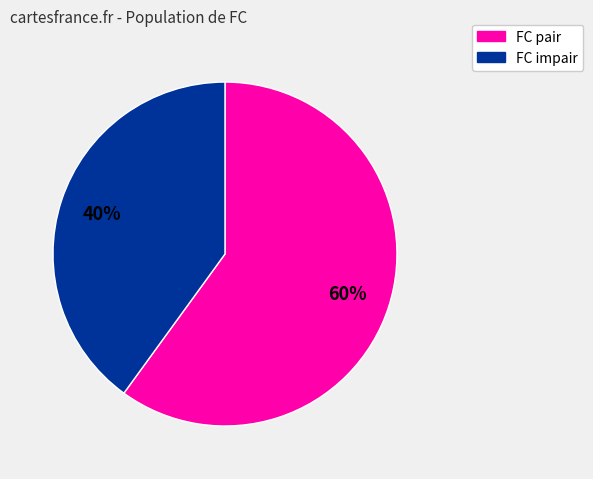

To the nearest percent, what is the difference between the largest and smallest slice percentages?

20%